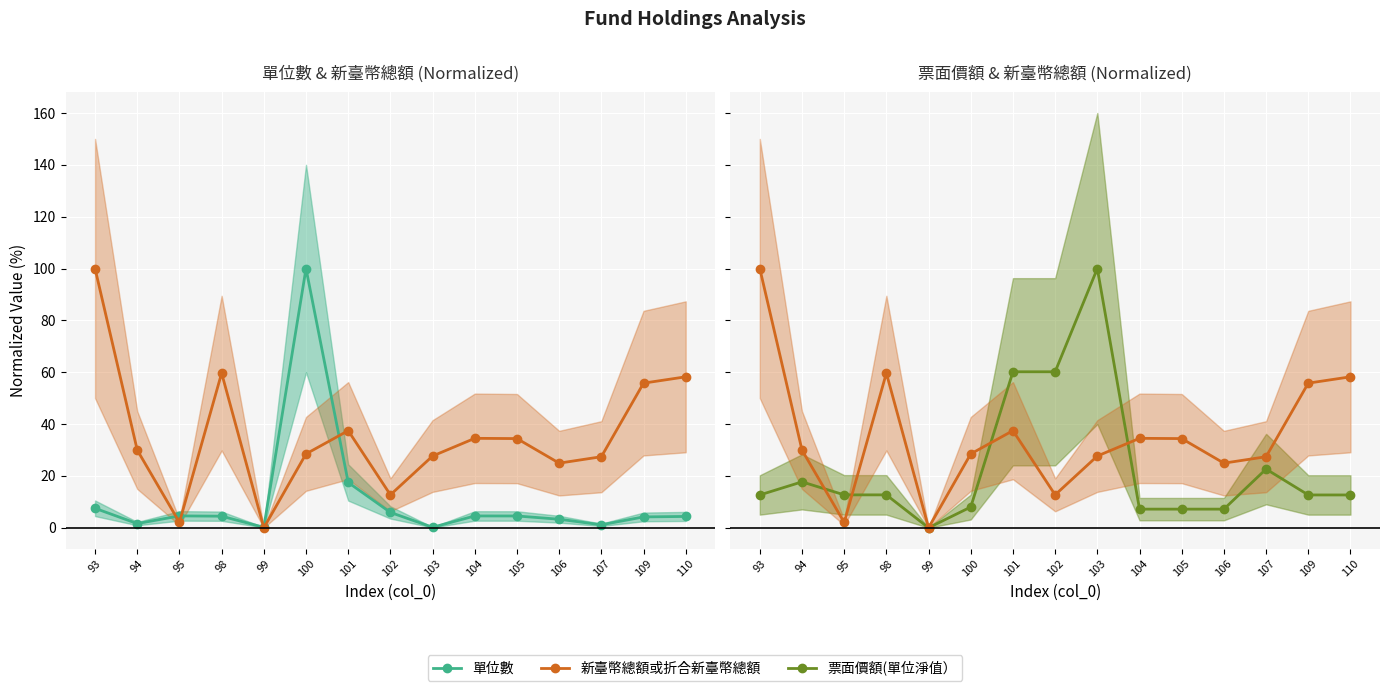

List the series in order of their overall mean, highest first.

新臺幣總額或折合新臺幣總額, 票面價額(單位淨值）, 單位數